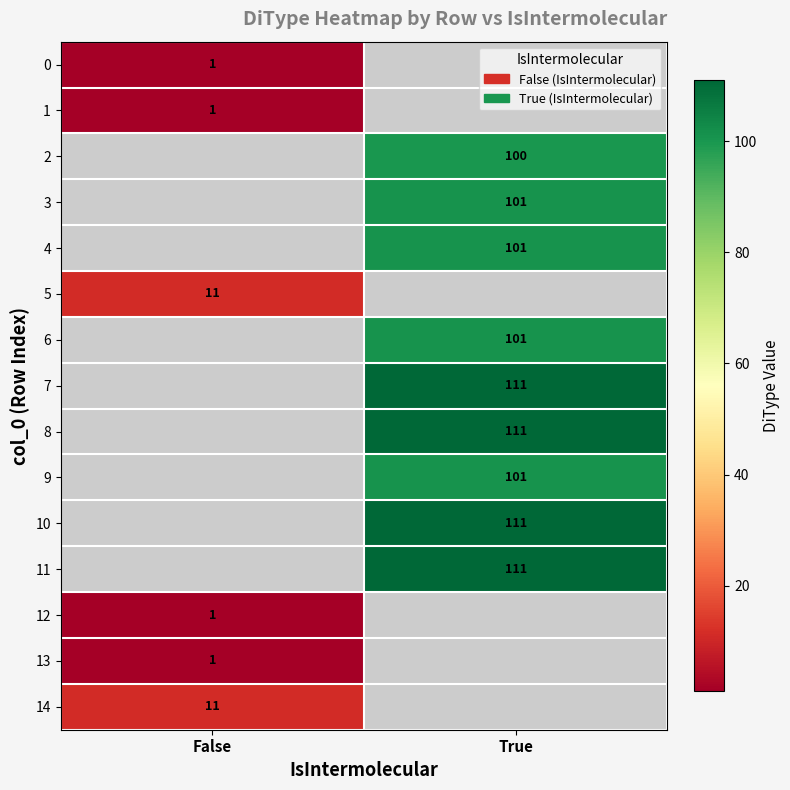

What is the smallest value displayed?

1.0